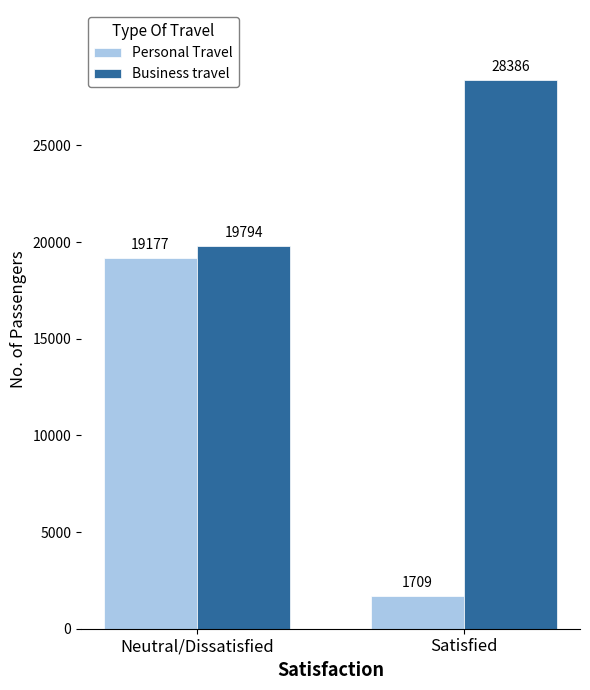

What is the average value of the Business travel series?

24090